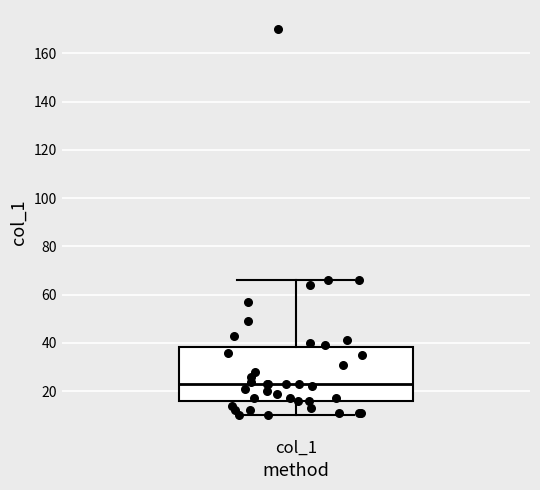

Read this box plot against the y-axis: the position of the median line, the range covered by the box, and the ends of both whiskers. The values are not printed on the chart, so give them approximately, as read against the axis.

median 24, box 16 to 38, whiskers 10 to 66